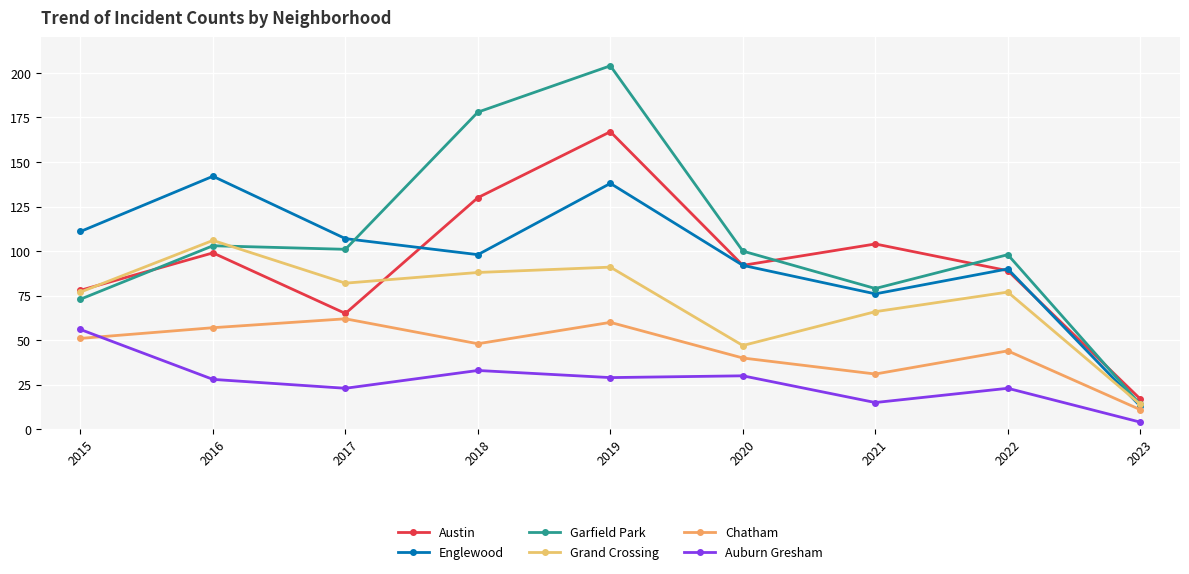

At which category does the chart reach its minimum across all series?

2023